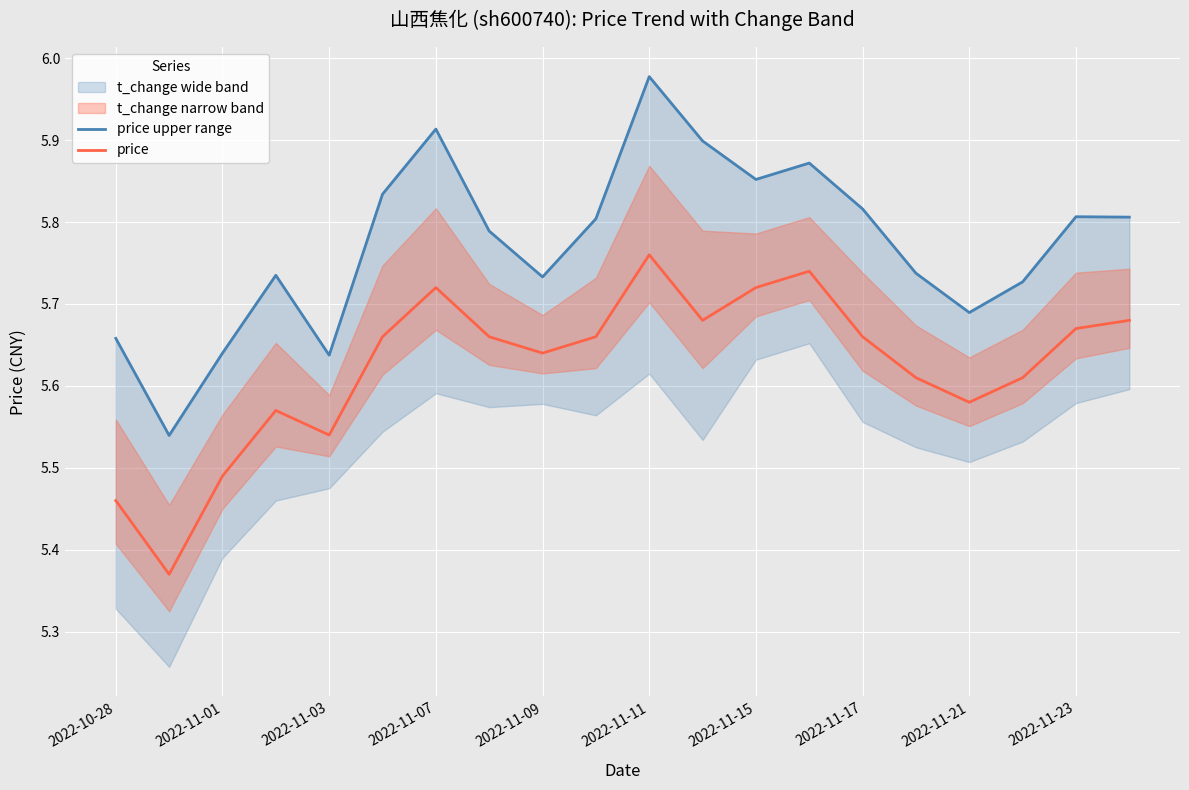

The value of price at 2022-10-28 is 3.0. True or false?

False